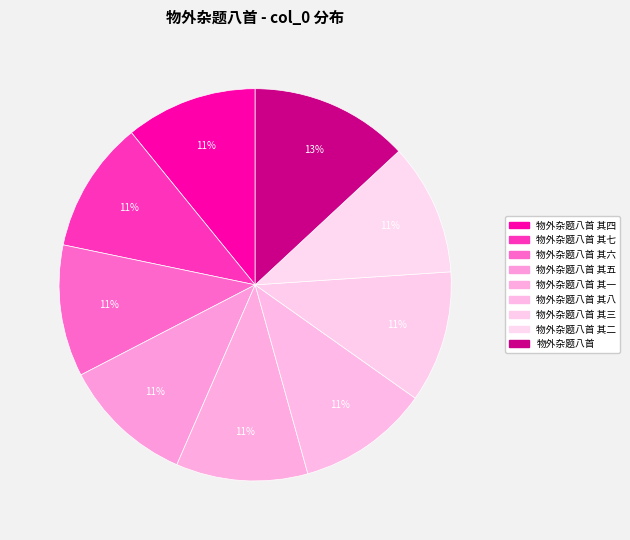

Does any single category account for the majority?

No